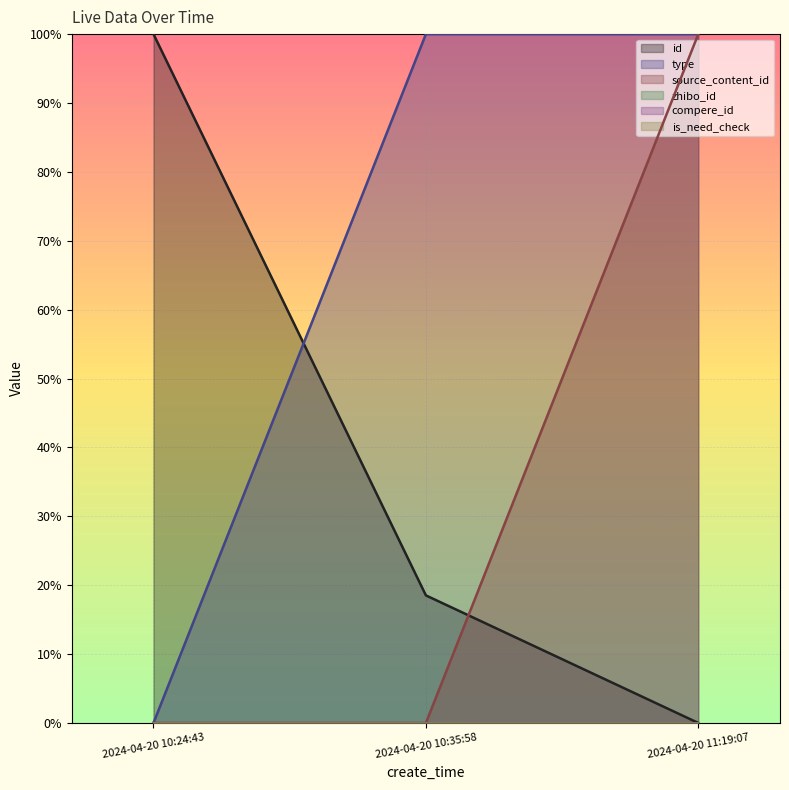

The source_content_id series shows 1.5 at 2024-04-20 11:19:07. True or false?

False